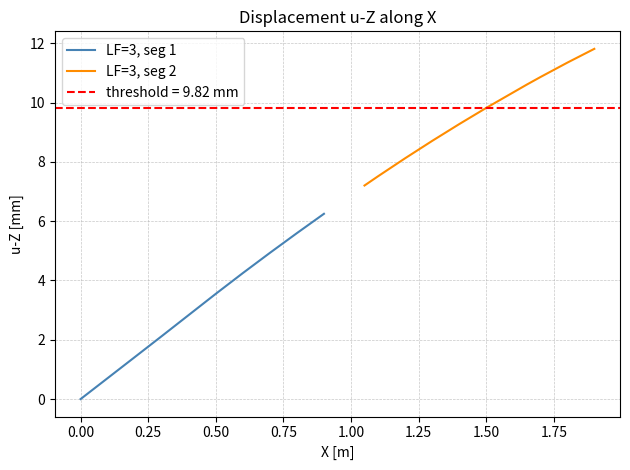

Does the chart have visible grid lines?

Yes